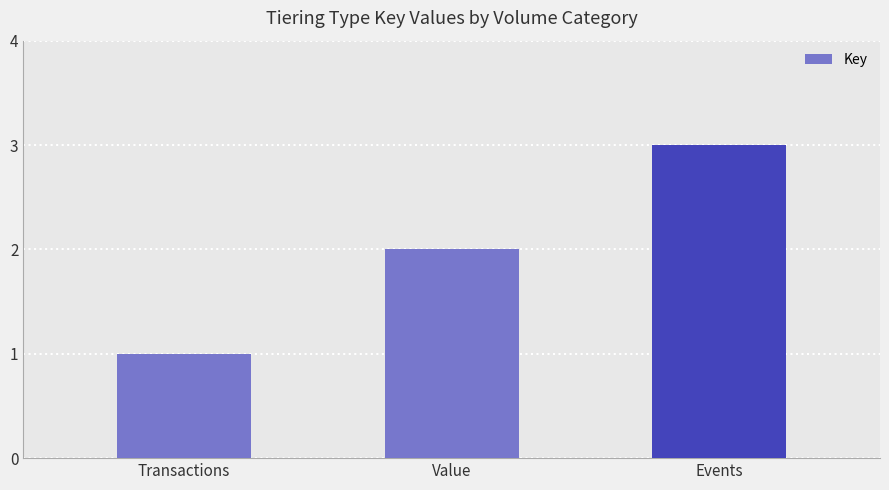

What is the difference between the maximum and second lowest values?

1